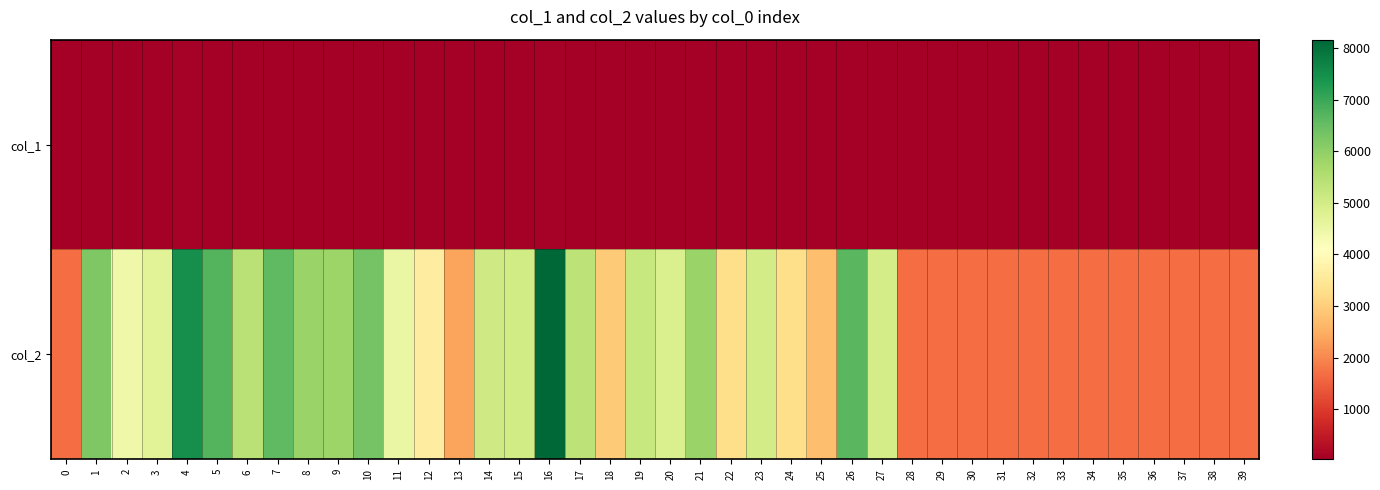

What is the difference between the highest and lowest values at 7?

6545